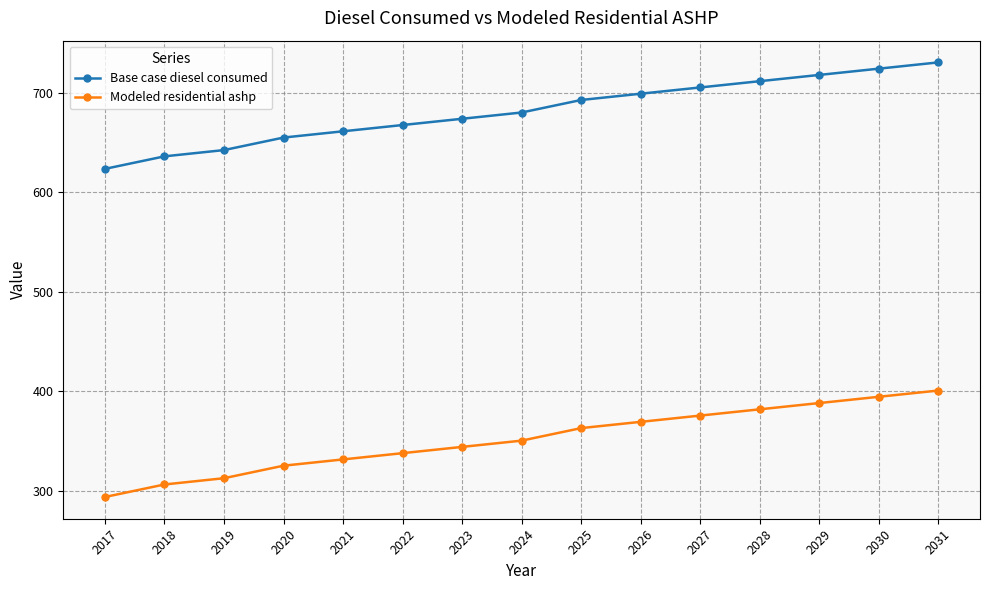

Reading left to right, transcribe all the data shown in this chart.

Base case diesel consumed: 2017=623.4	2018=635.9	2019=642.2	2020=654.8	2021=661.1	2022=667.4	2023=673.7	2024=679.9	2025=692.5	2026=698.8	2027=705.1	2028=711.4	2029=717.7	2030=724.0	2031=730.2
Modeled residential ashp: 2017=293.9	2018=306.5	2019=312.8	2020=325.4	2021=331.7	2022=337.9	2023=344.2	2024=350.5	2025=363.1	2026=369.4	2027=375.7	2028=382.0	2029=388.3	2030=394.5	2031=400.8